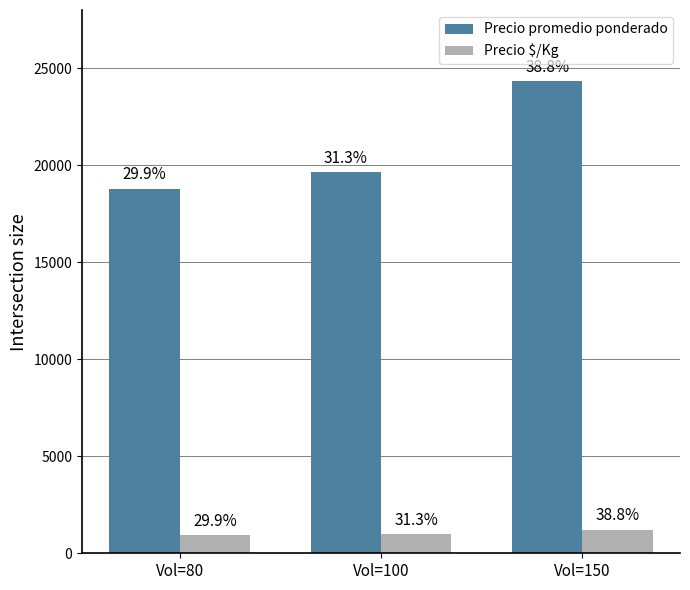

Is it true that Precio promedio ponderado equals 41365 at Vol=150?

False